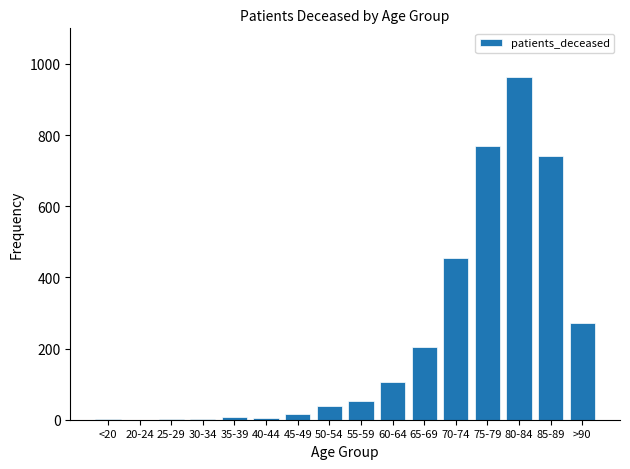

What is the change in value from 75-79 to 80-84?

+194